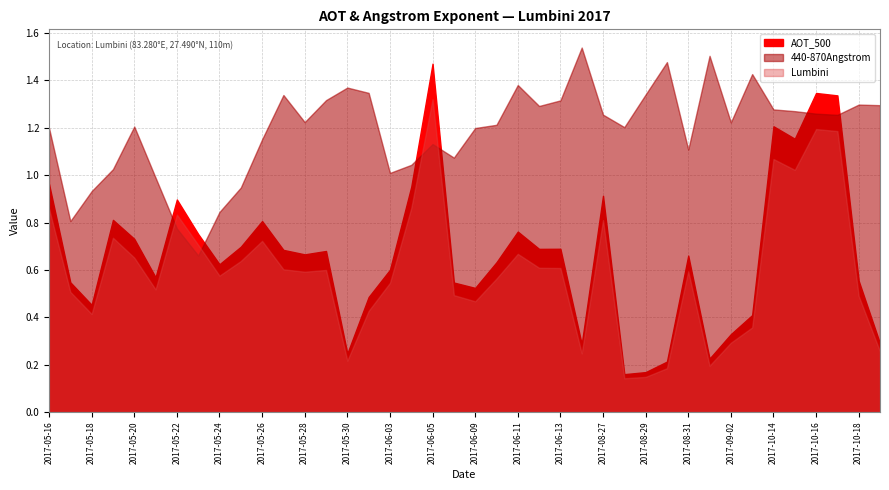

What is the sum of the Lumbini values at 2017-09-03 and 2017-05-19?

1.1